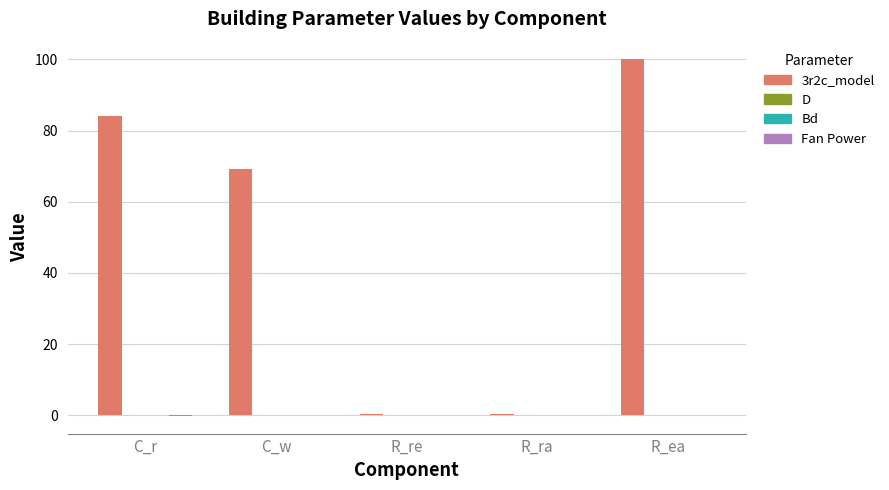

What is the average value of the 3r2c_model series?

50.8